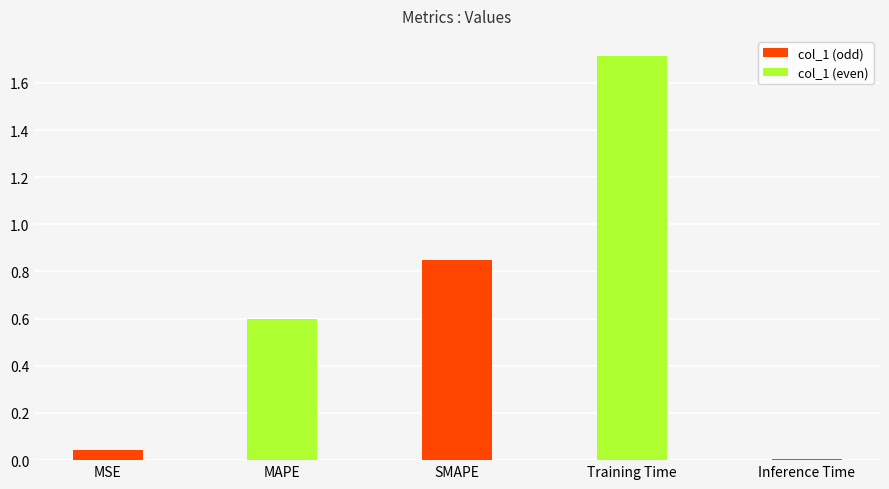

What is the average value?

0.6